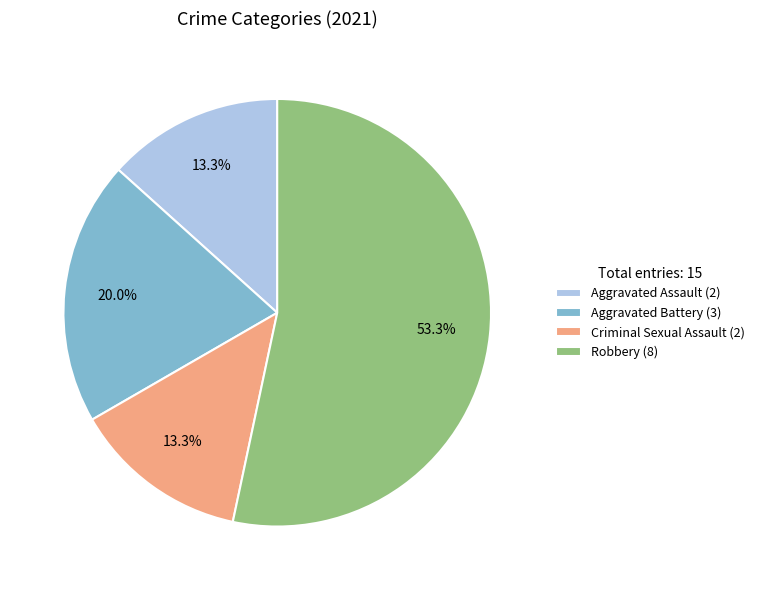

To the nearest percent, what is the difference between the Aggravated Assault and Robbery slice percentages?

40%